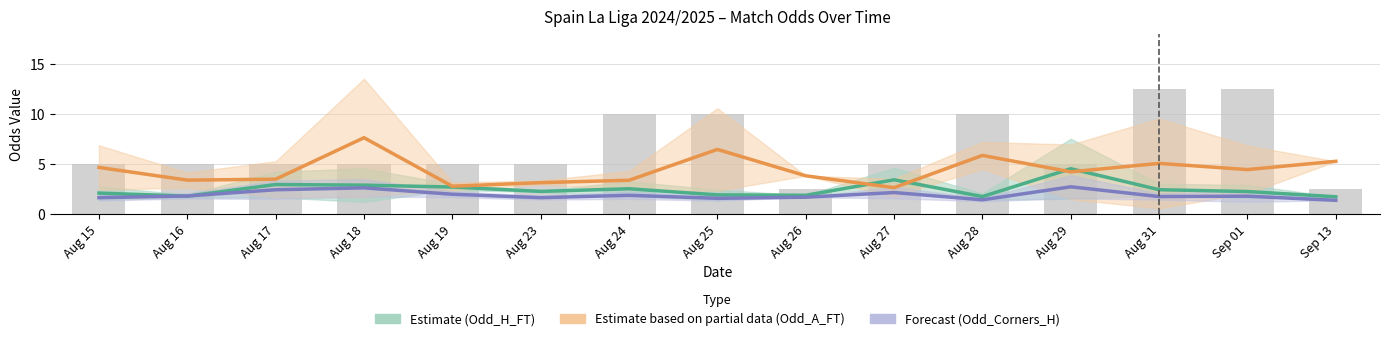

Are the bars grouped side by side (vs. stacked)?

Yes